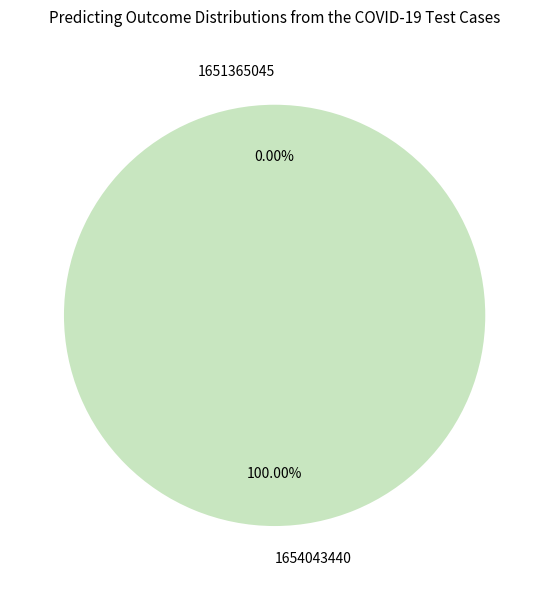

How many slices are in this pie chart?

2